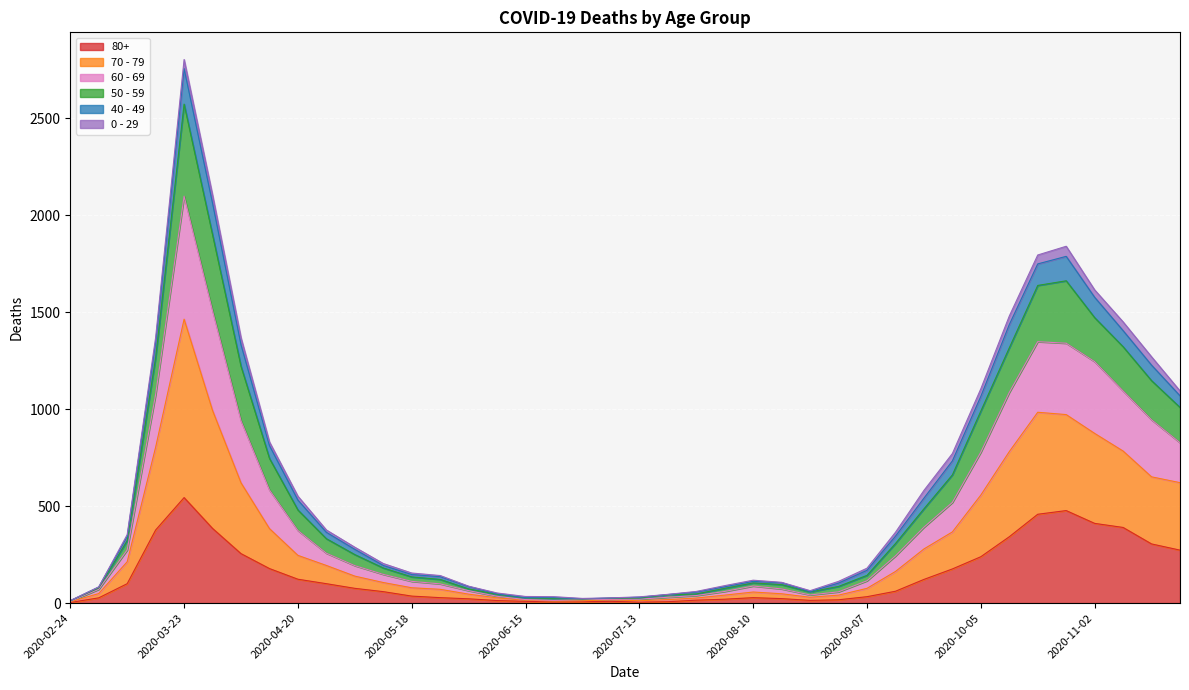

At which category is the sum across all series the highest?

2020-03-23